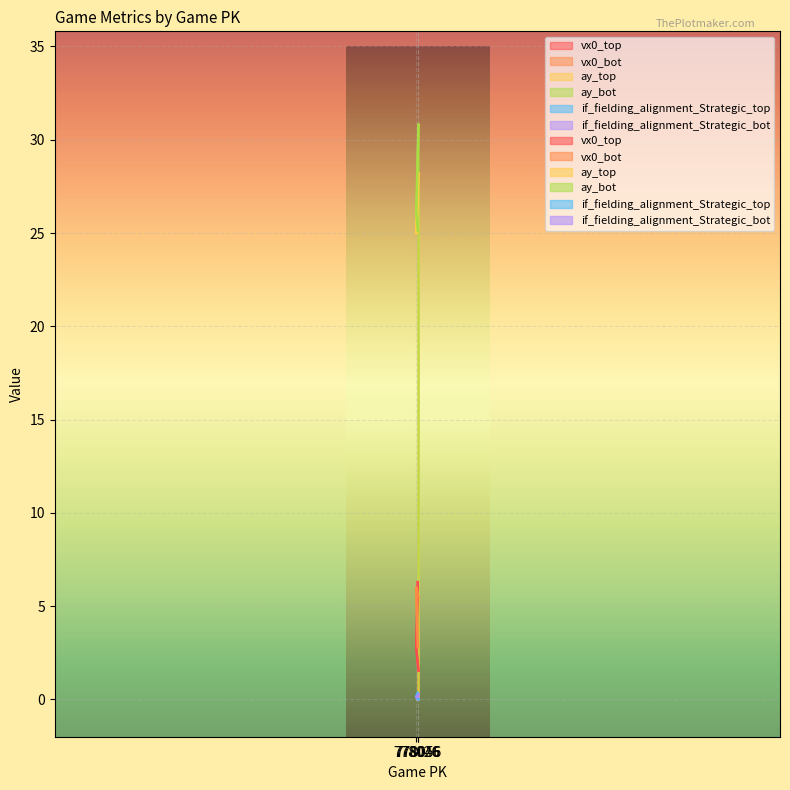

What is the difference between the highest and lowest values at 778056?

30.8